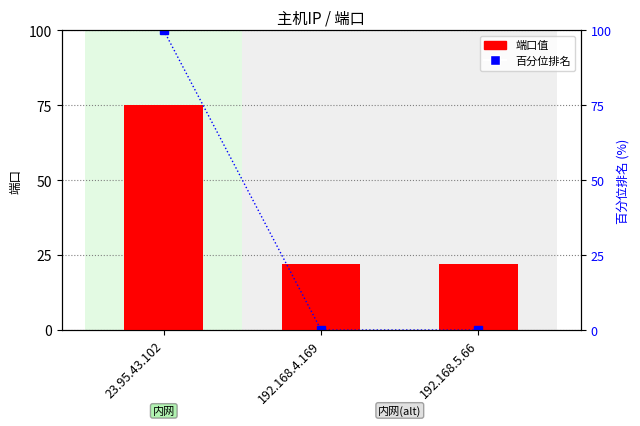

The 百分位排名 series shows 48 at 192.168.5.66. True or false?

False